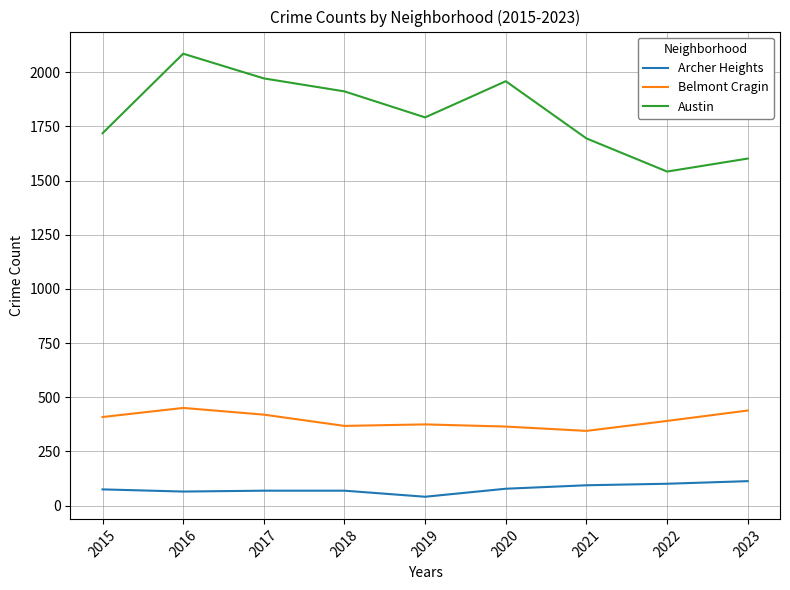

What is the difference between the Austin values at 2020 and 2018?

47